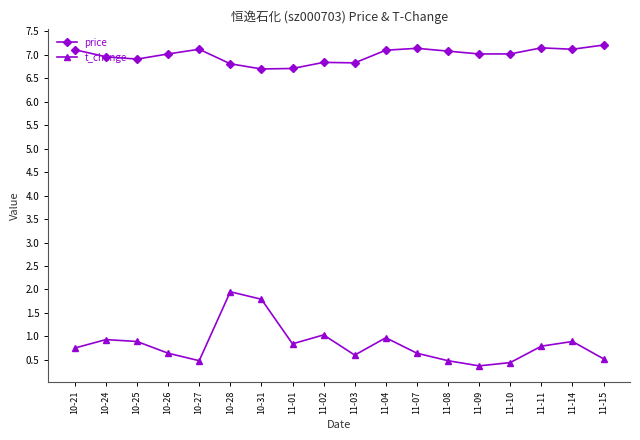

The value of price at 11-07 is 7.1. True or false?

True